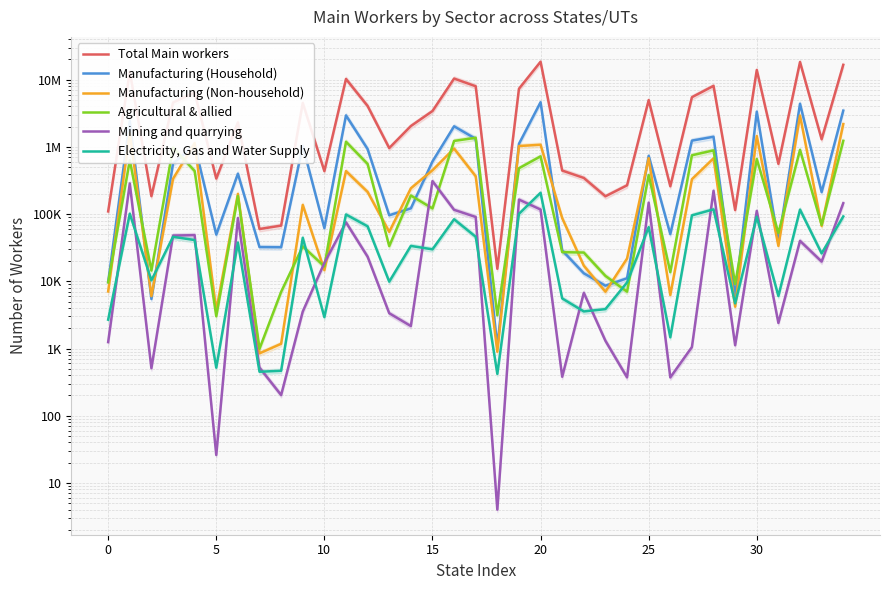

The Mining and quarrying series shows 32891 at 15. True or false?

False